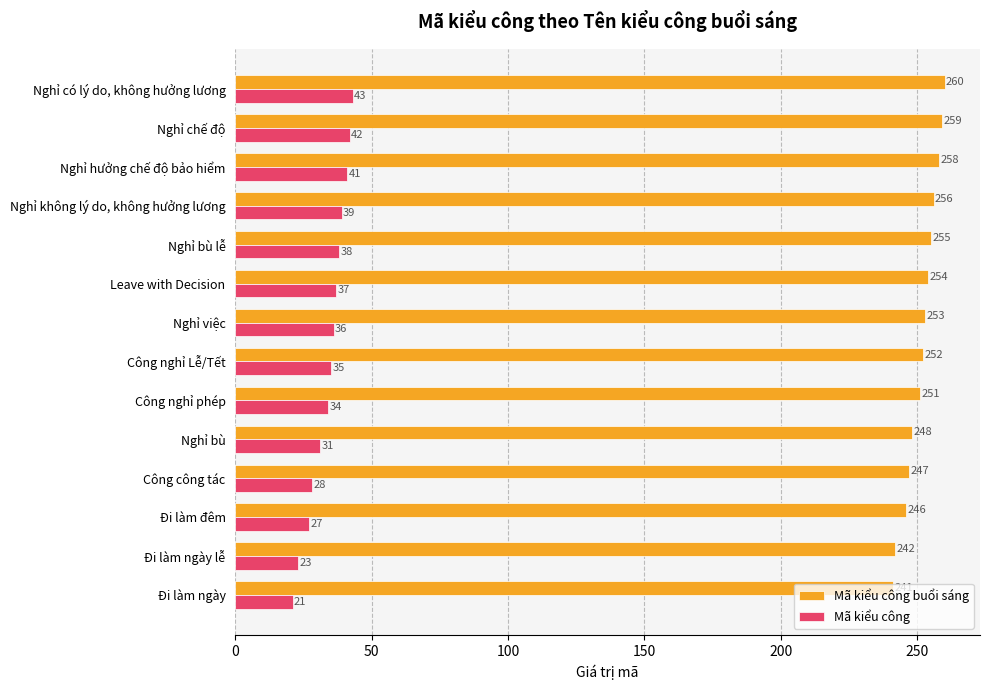

The Mã kiểu công buổi sáng series shows 254 at Leave with Decision. True or false?

True